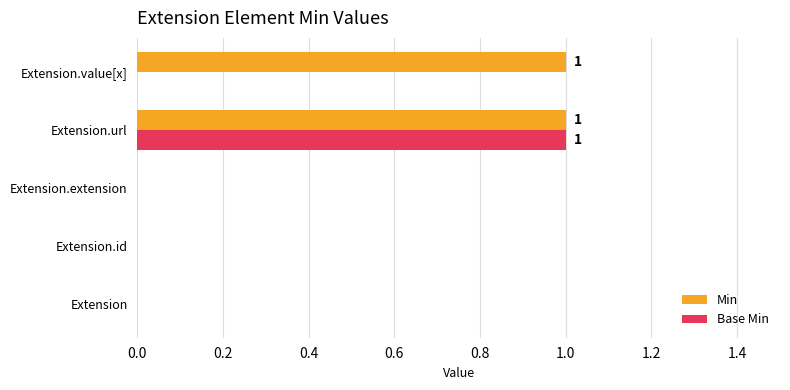

How many distinct data groups are displayed?

2